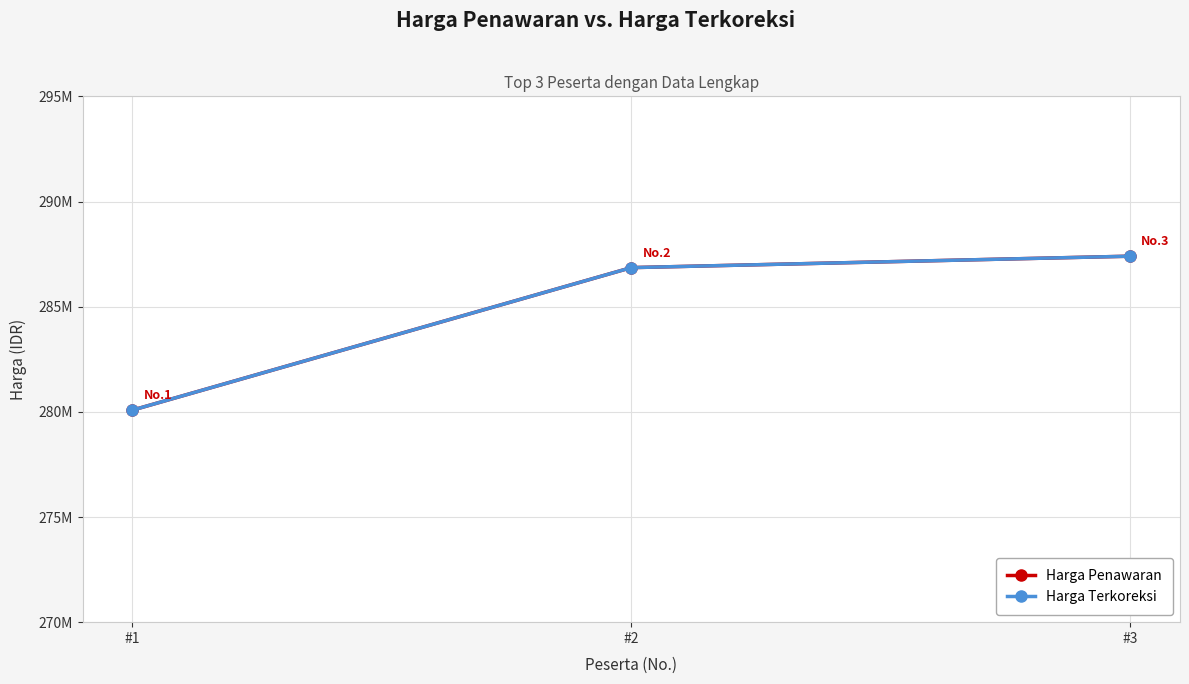

At which category is the sum across all series the highest?

#3